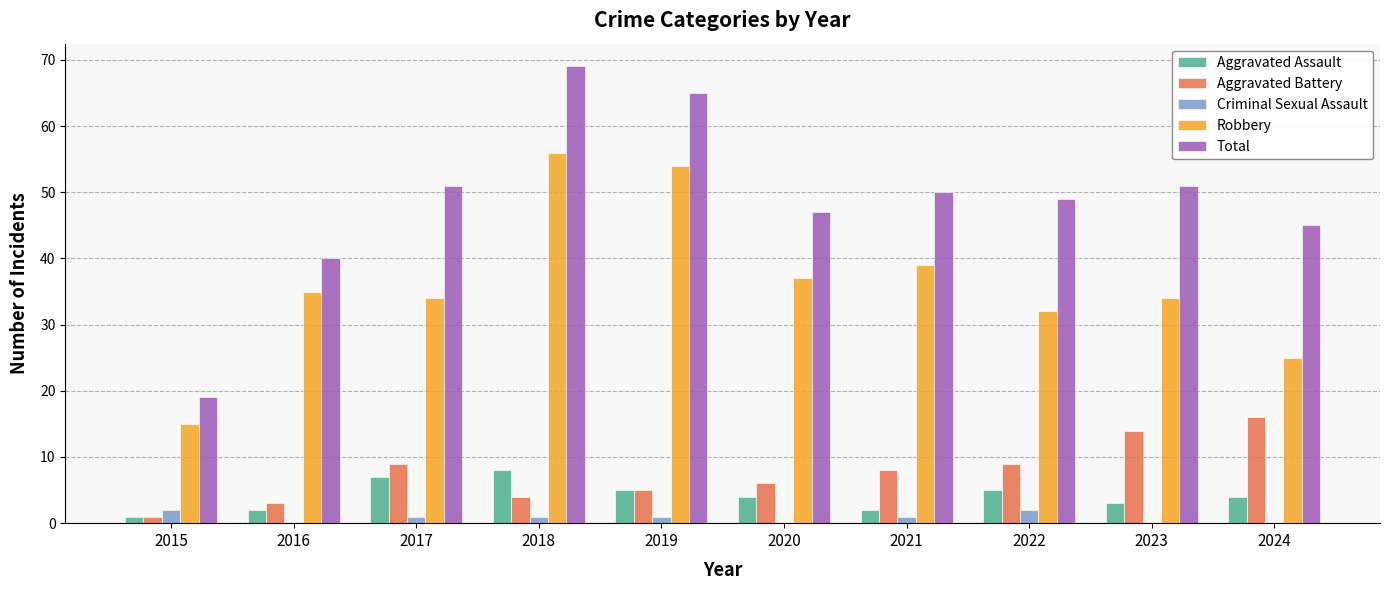

Which series changed the most between 2015 and 2022?

Total